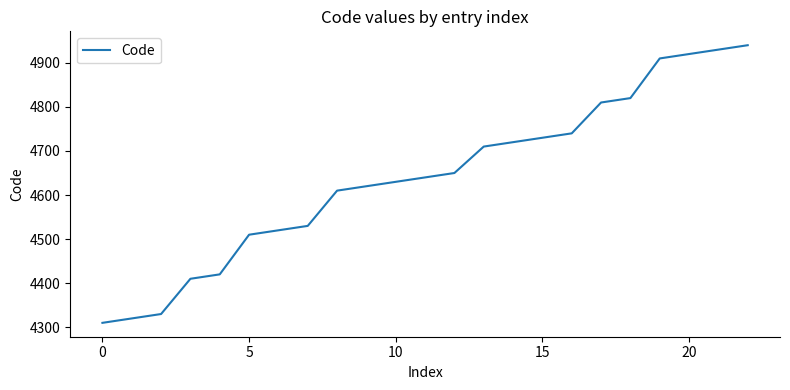

Does the chart have visible grid lines?

No